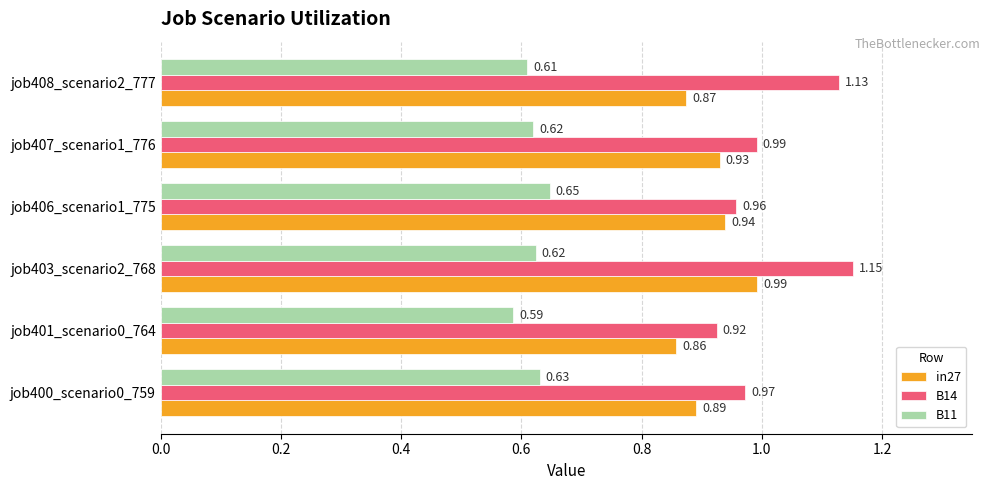

Which series has the largest total across all categories?

B14